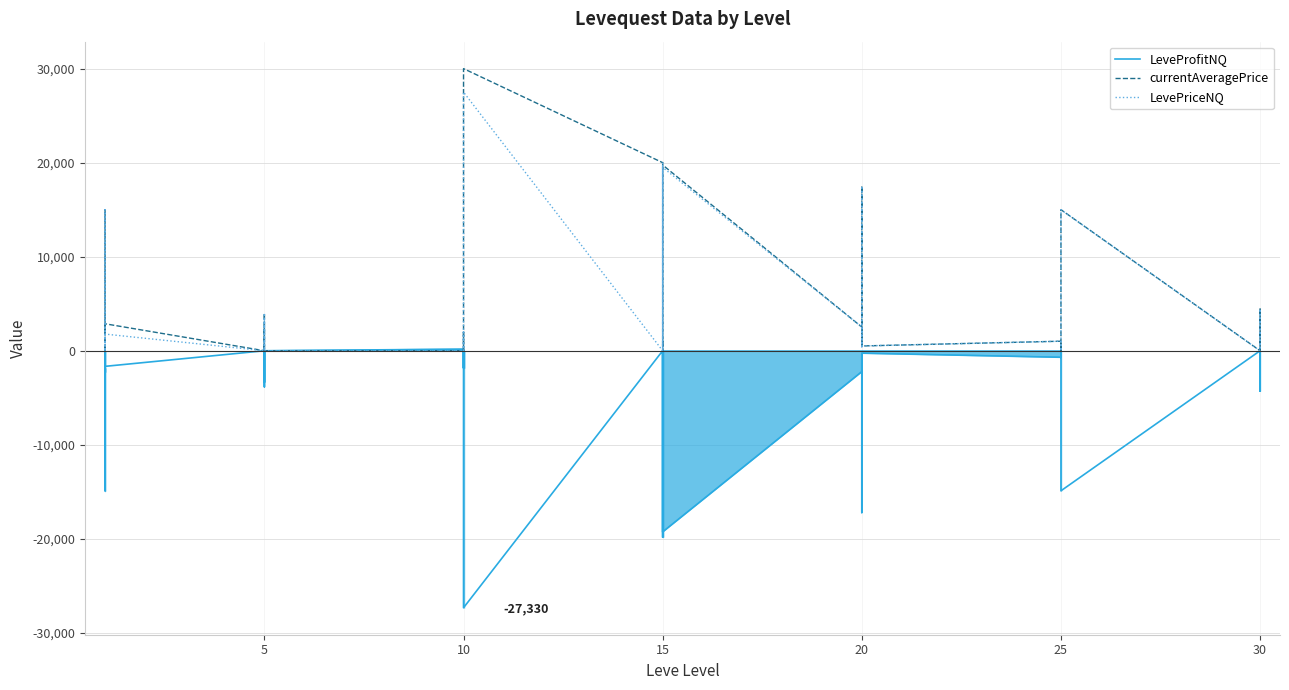

True or false: LeveProfitNQ has more than 2 interior local peaks.

True